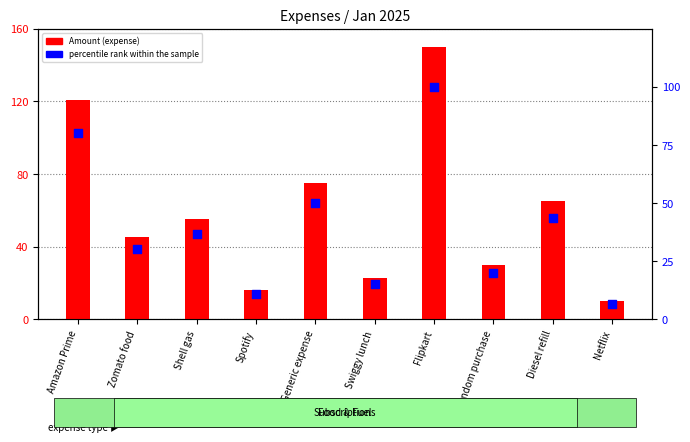

At which category is the sum across all series the highest?

Flipkart